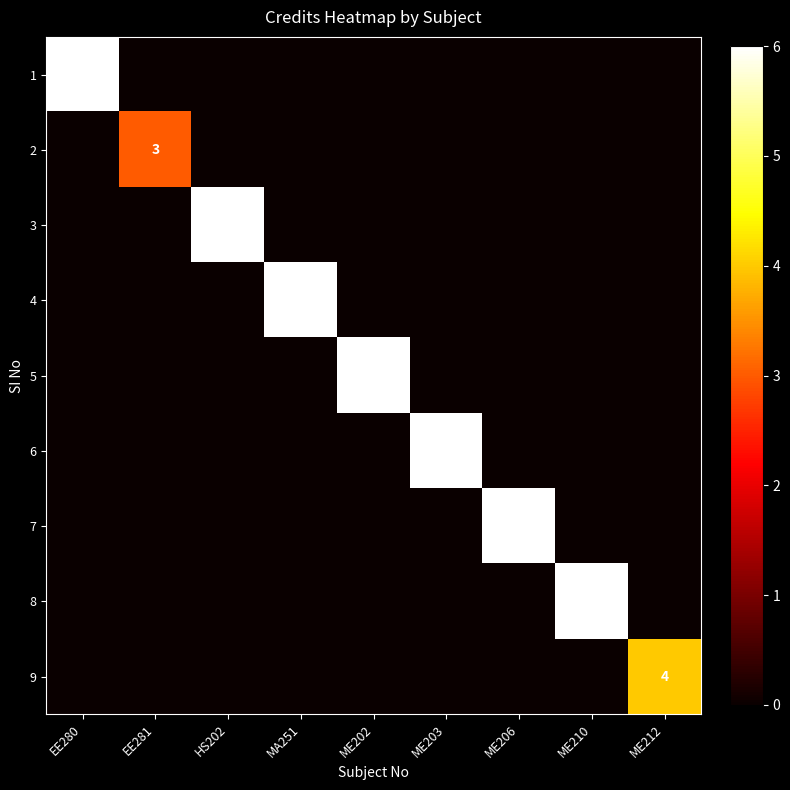

Between EE280 and EE281, which is larger?

EE280